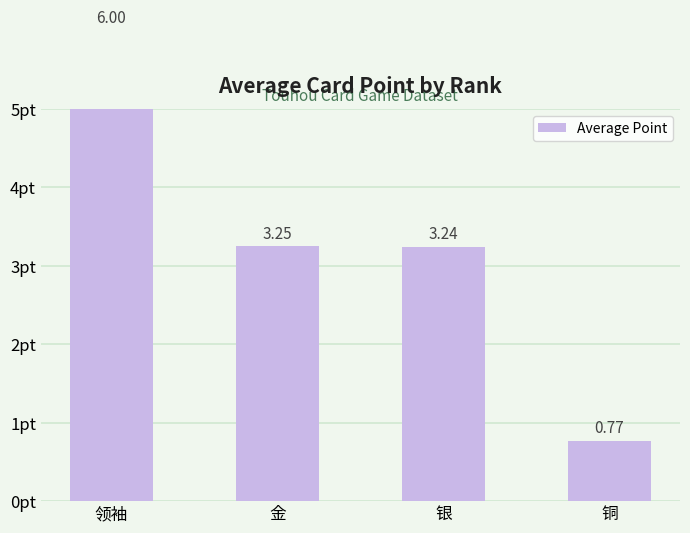

What is the change in value from 金 to 铜?

-2.5